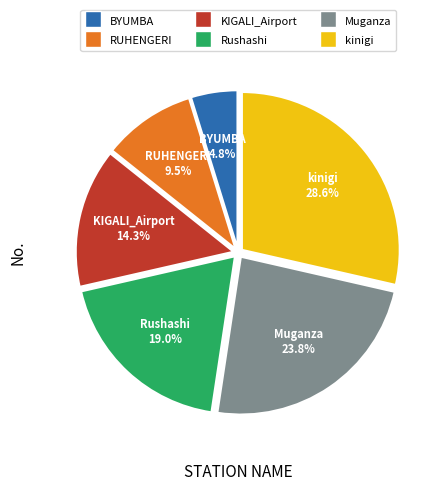

Which slice is the smallest?

BYUMBA